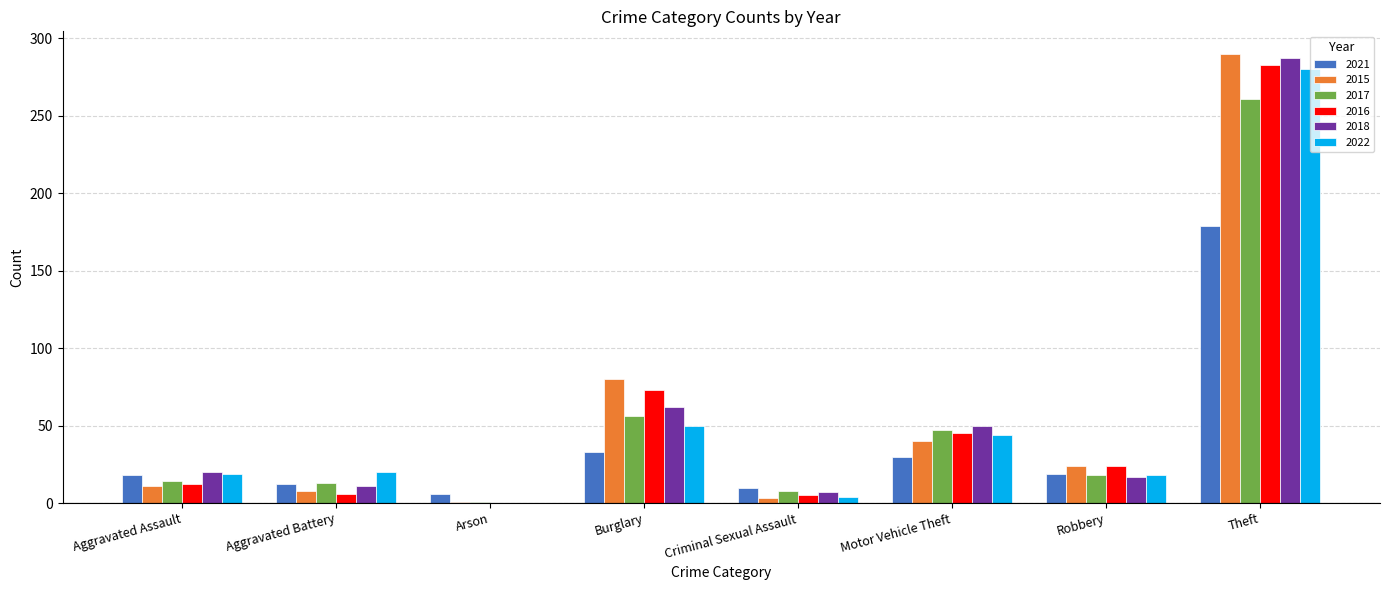

What is the sum of all 2017 values?

418